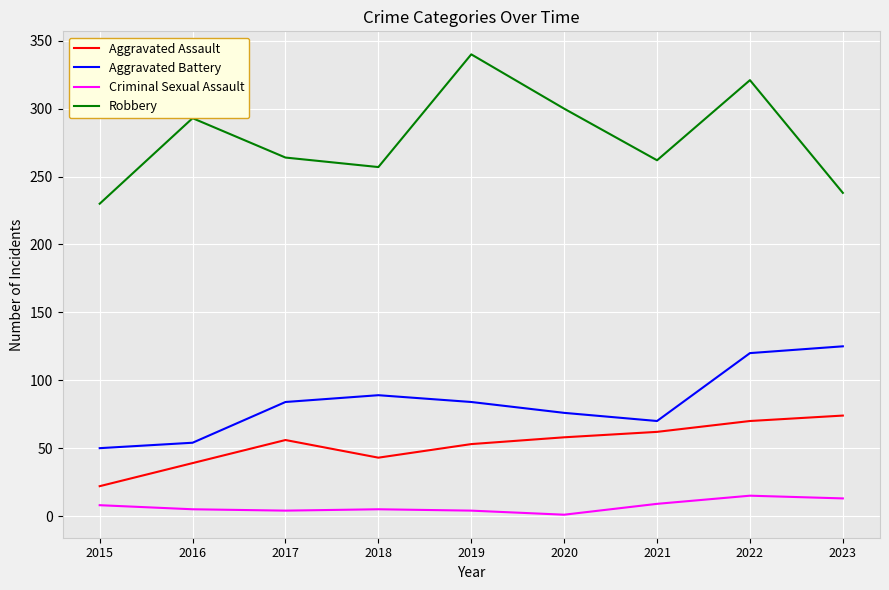

Which category has the highest value in the Aggravated Assault series?

2023